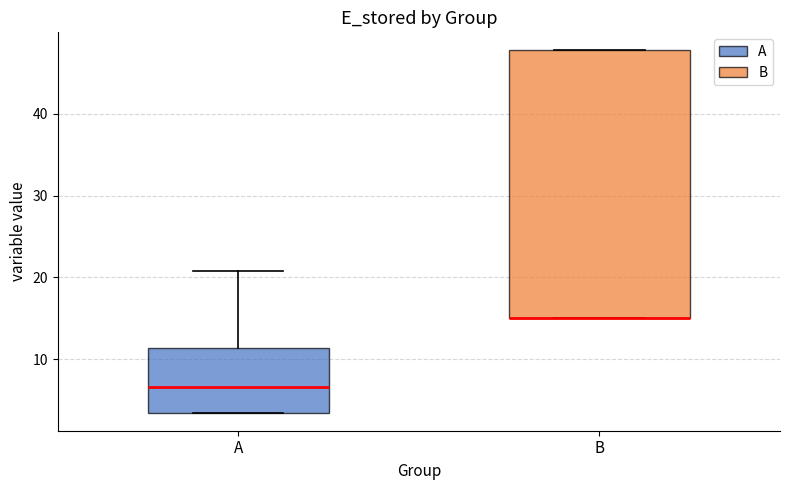

Where is the upper edge of the box for A on the y-axis? The values are not printed on the chart, so give them approximately, as read against the axis.

11